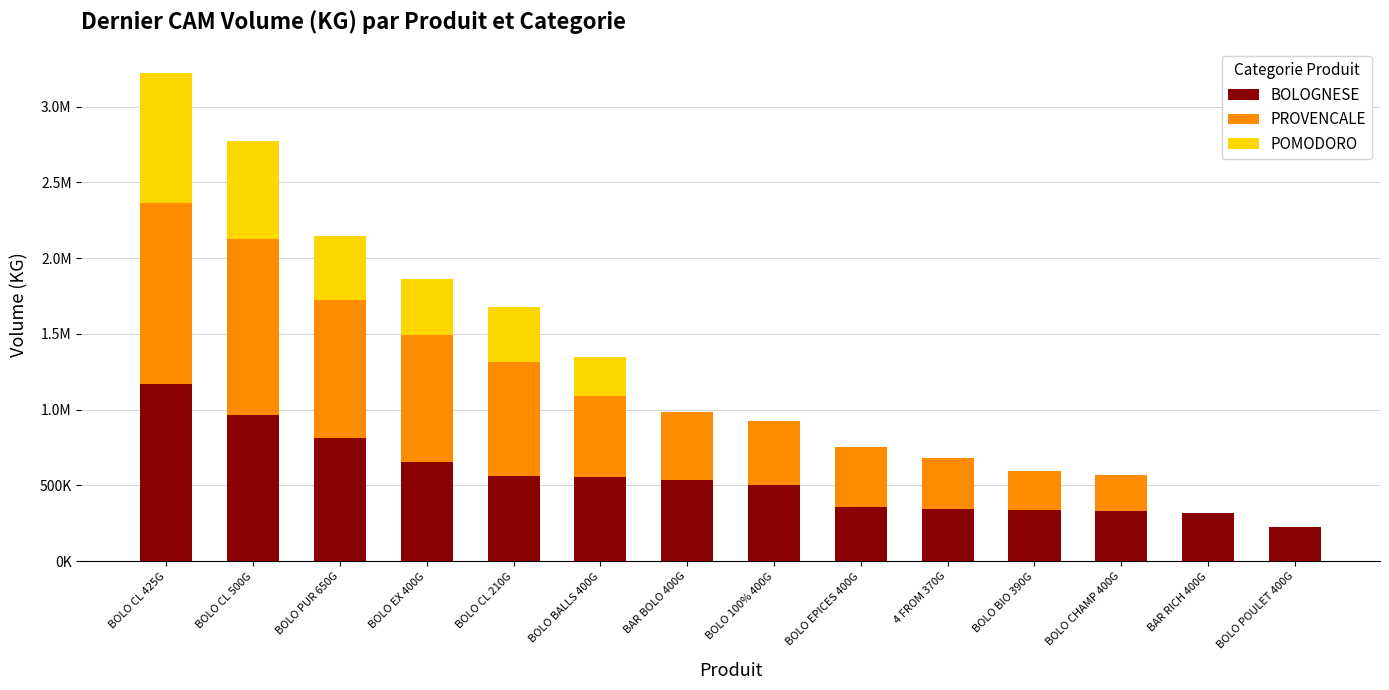

The BOLOGNESE series shows 505343.0 at BOLO 100% 400G. True or false?

True